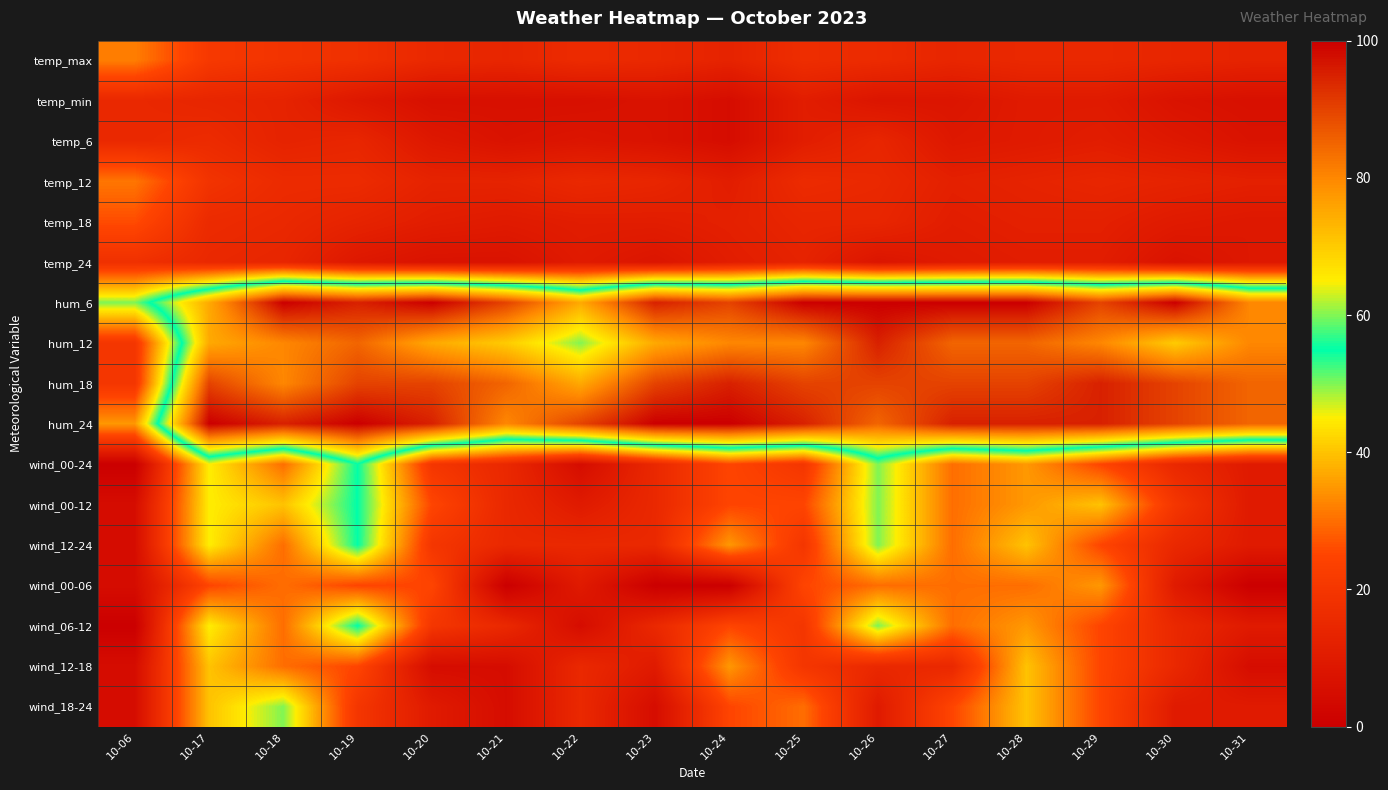

Reading right to left, what are all the values shown in this chart?

temp_max: 10-31=13	10-30=14	10-29=15	10-28=15	10-27=14	10-26=16	10-25=17	10-24=13	10-23=15	10-22=16	10-21=14	10-20=15	10-19=18	10-18=19	10-17=21	10-06=32
temp_min: 10-31=6	10-30=7	10-29=10	10-28=10	10-27=8	10-26=8	10-25=11	10-24=5	10-23=7	10-22=6	10-21=6	10-20=6	10-19=9	10-18=13	10-17=14	10-06=15
temp_6: 10-31=7	10-30=9	10-29=11	10-28=10	10-27=9	10-26=14	10-25=11	10-24=5	10-23=7	10-22=8	10-21=7	10-20=9	10-19=14	10-18=13	10-17=16	10-06=15
temp_12: 10-31=12	10-30=13	10-29=14	10-28=13	10-27=12	10-26=15	10-25=16	10-24=11	10-23=14	10-22=15	10-21=13	10-20=13	10-19=16	10-18=16	10-17=19	10-06=31
temp_18: 10-31=9	10-30=10	10-29=12	10-28=12	10-27=11	10-26=14	10-25=14	10-24=12	10-23=11	10-22=11	10-21=10	10-20=11	10-19=13	10-18=15	10-17=16	10-06=26
temp_24: 10-31=9	10-30=7	10-29=11	10-28=11	10-27=10	10-26=8	10-25=13	10-24=11	10-23=8	10-22=10	10-21=7	10-20=7	10-19=9	10-18=14	10-17=15	10-06=18
hum_6: 10-31=80	10-30=100	10-29=90	10-28=100	10-27=100	10-26=100	10-25=100	10-24=90	10-23=95	10-22=75	10-21=90	10-20=100	10-19=95	10-18=100	10-17=75	10-06=50
hum_12: 10-31=80	10-30=70	10-29=80	10-28=85	10-27=85	10-26=95	10-25=80	10-24=80	10-23=75	10-22=60	10-21=70	10-20=75	10-19=85	10-18=80	10-17=75	10-06=20
hum_18: 10-31=85	10-30=90	10-29=95	10-28=90	10-27=90	10-26=90	10-25=90	10-24=95	10-23=90	10-22=75	10-21=85	10-20=90	10-19=90	10-18=80	10-17=90	10-06=20
hum_24: 10-31=85	10-30=90	10-29=95	10-28=95	10-27=95	10-26=85	10-25=95	10-24=100	10-23=100	10-22=90	10-21=80	10-20=95	10-19=100	10-18=95	10-17=100	10-06=35
wind_00-24: 10-31=10	10-30=15	10-29=25	10-28=35	10-27=30	10-26=50	10-25=20	10-24=25	10-23=15	10-22=5	10-21=15	10-20=20	10-19=55	10-18=30	10-17=45	10-06=0
wind_00-12: 10-31=10	10-30=20	10-29=40	10-28=35	10-27=30	10-26=50	10-25=25	10-24=25	10-23=15	10-22=10	10-21=15	10-20=25	10-19=55	10-18=40	10-17=45	10-06=5
wind_12-24: 10-31=10	10-30=15	10-29=25	10-28=40	10-27=30	10-26=50	10-25=20	10-24=35	10-23=15	10-22=15	10-21=15	10-20=20	10-19=55	10-18=30	10-17=45	10-06=5
wind_00-06: 10-31=0	10-30=10	10-29=35	10-28=30	10-27=30	10-26=30	10-25=25	10-24=0	10-23=0	10-22=10	10-21=0	10-20=25	10-19=25	10-18=30	10-17=25	10-06=5
wind_06-12: 10-31=10	10-30=15	10-29=25	10-28=35	10-27=30	10-26=50	10-25=20	10-24=25	10-23=15	10-22=5	10-21=15	10-20=20	10-19=55	10-18=30	10-17=45	10-06=0
wind_12-18: 10-31=5	10-30=15	10-29=25	10-28=40	10-27=15	10-26=15	10-25=20	10-24=35	10-23=10	10-22=15	10-21=5	10-20=5	10-19=25	10-18=30	10-17=40	10-06=5
wind_18-24: 10-31=10	10-30=10	10-29=25	10-28=40	10-27=25	10-26=10	10-25=30	10-24=25	10-23=5	10-22=15	10-21=5	10-20=10	10-19=20	10-18=50	10-17=40	10-06=5